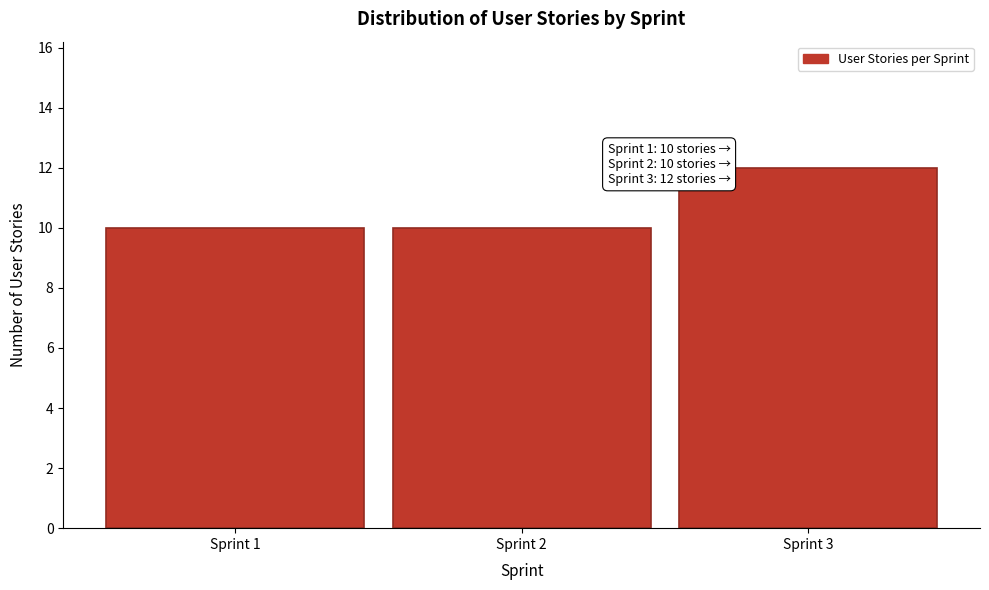

Reading left to right, transcribe all the data shown in this chart.

Sprint 1=10	Sprint 2=10	Sprint 3=12